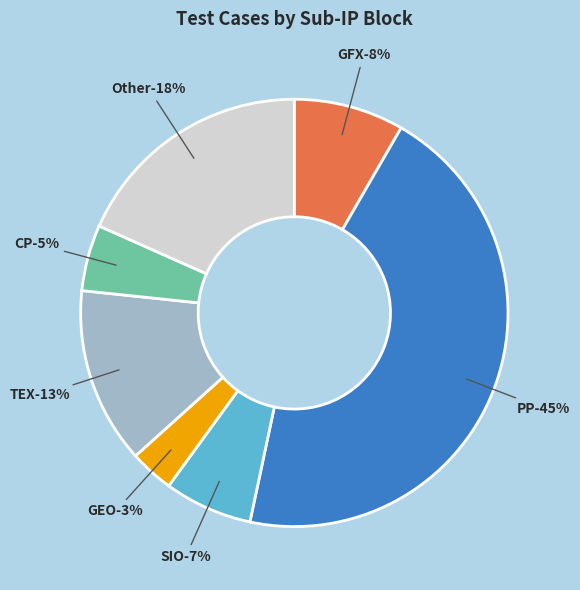

How many slices are in this pie chart?

7